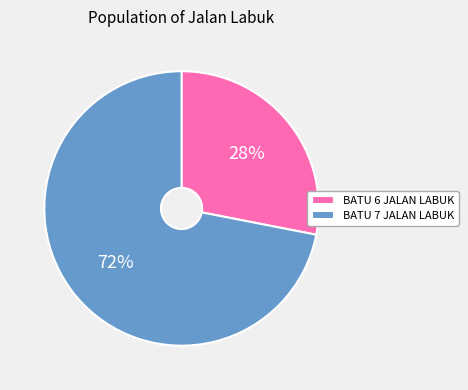

Which category has the biggest portion of the pie?

BATU 7 JALAN LABUK